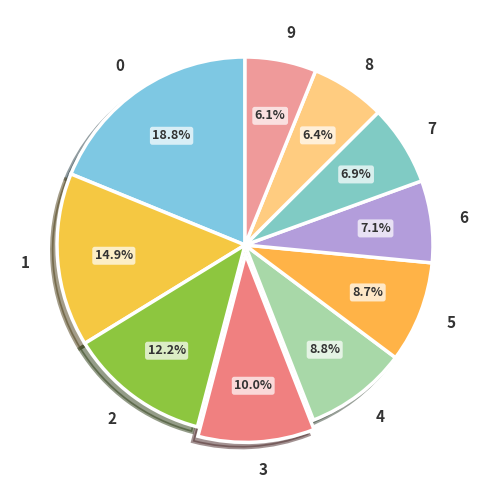

How many segments does this pie chart have?

10